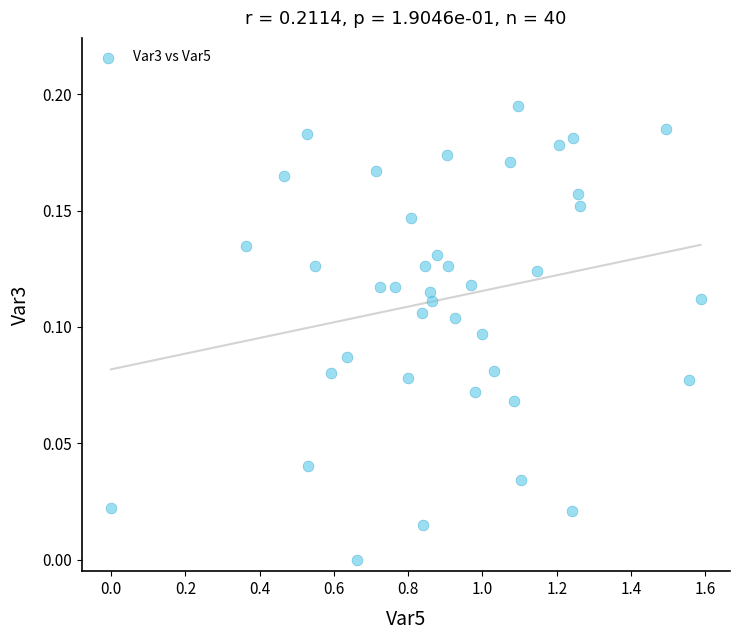

What is the range of X values (max minus min)?

1.6